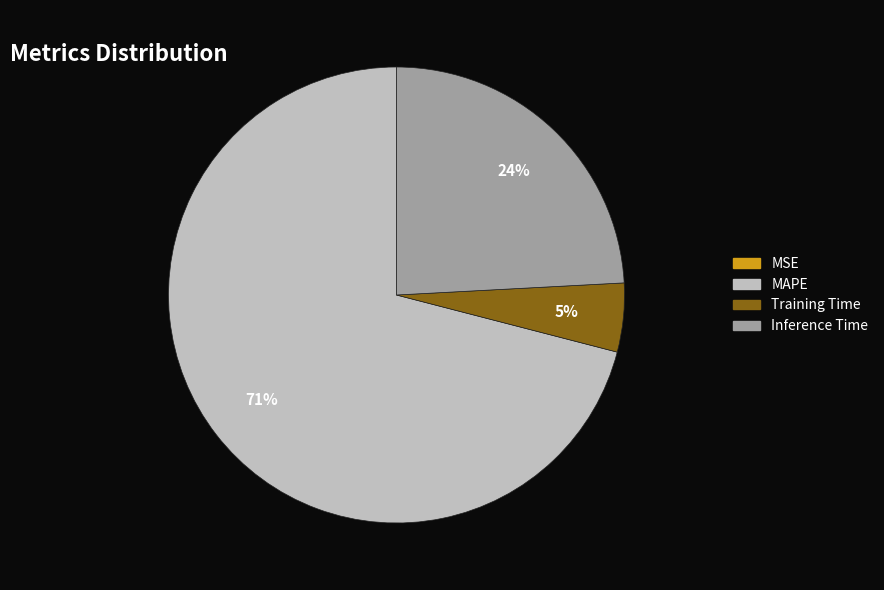

To the nearest percent, what is the average slice percentage?

25%